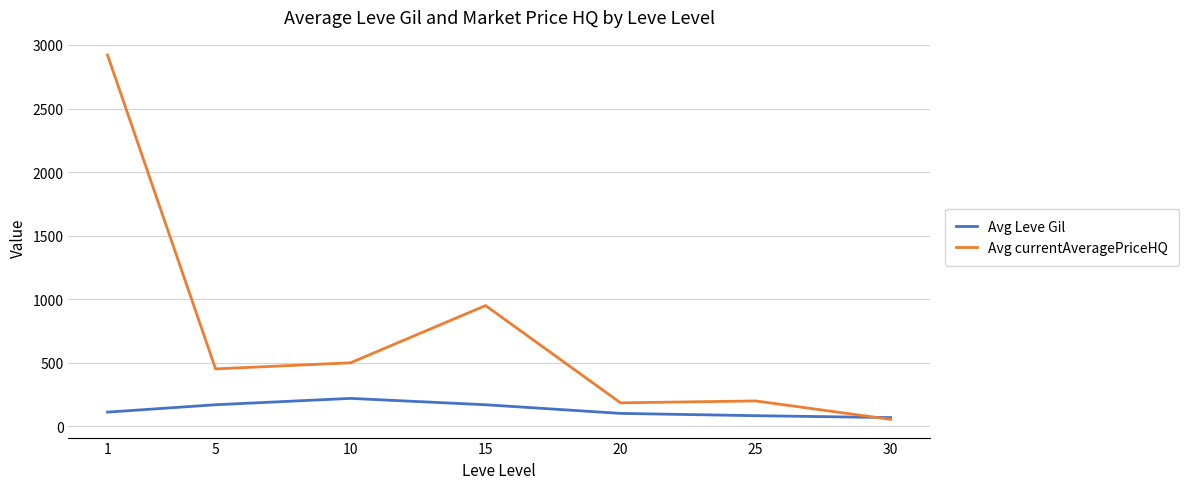

What is the sum of all Avg Leve Gil values?

927